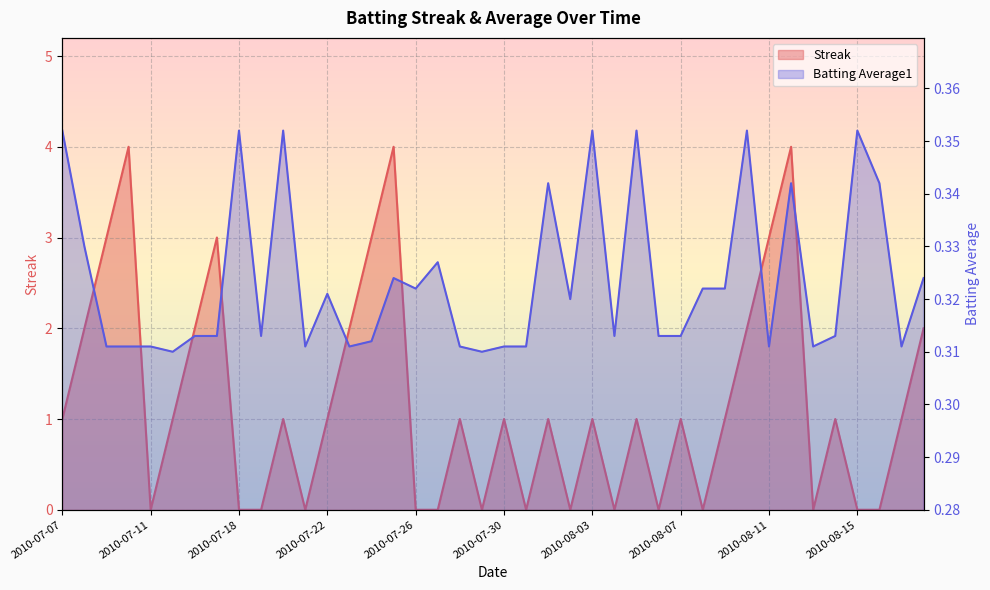

Where is the first local minimum for Batting Average1?

2010-07-15